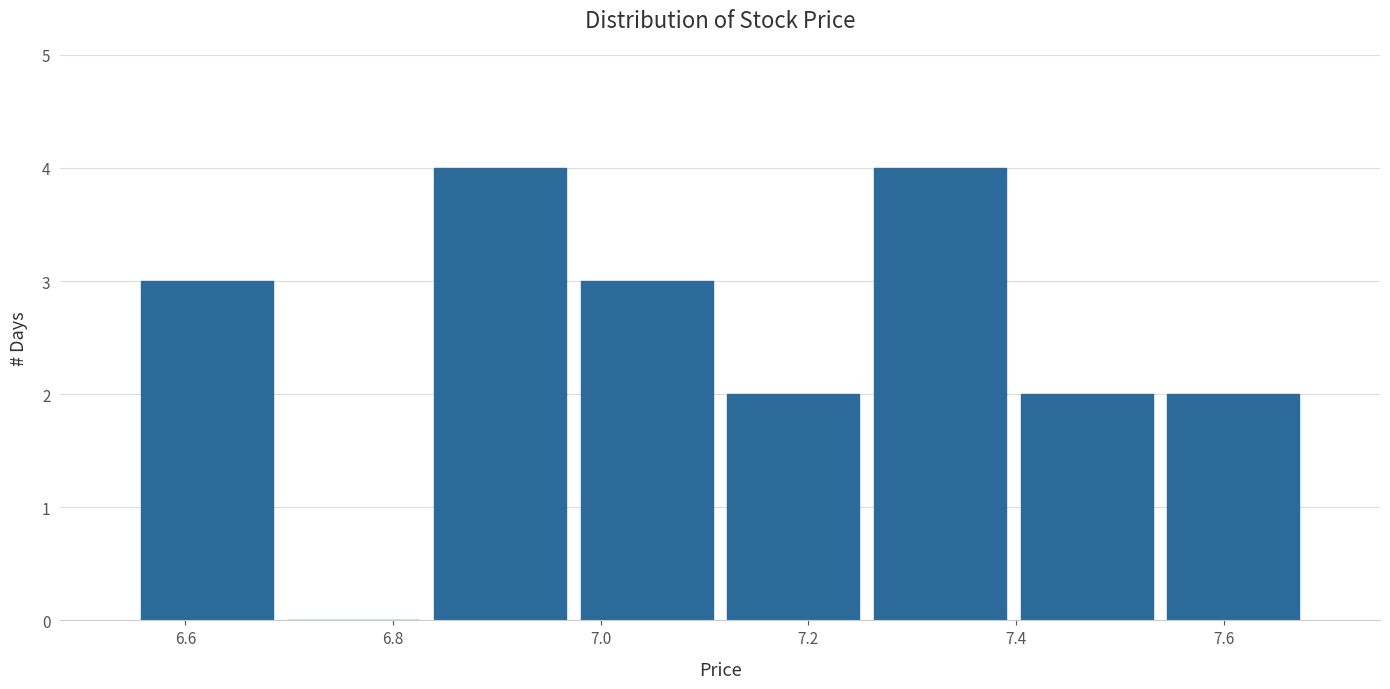

Reading left to right, list every bar in this chart as the range it spans on the x-axis followed by its height. Neither the bar edges nor the heights are printed on the chart, so give them approximately, as read against the axes.

6.56 to 6.70: 3
6.70 to 6.84: 0
6.84 to 6.98: 4
6.98 to 7.12: 3
7.12 to 7.26: 2
7.26 to 7.40: 4
7.40 to 7.54: 2
7.54 to 7.68: 2